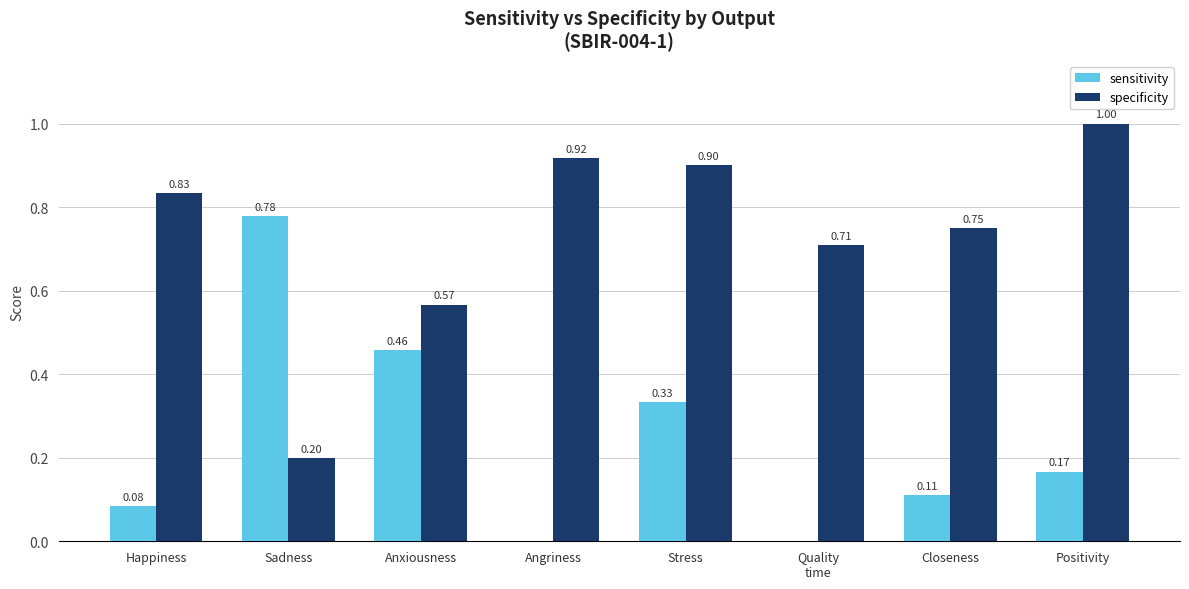

Which series changed the most between Anxiousness and Closeness?

sensitivity